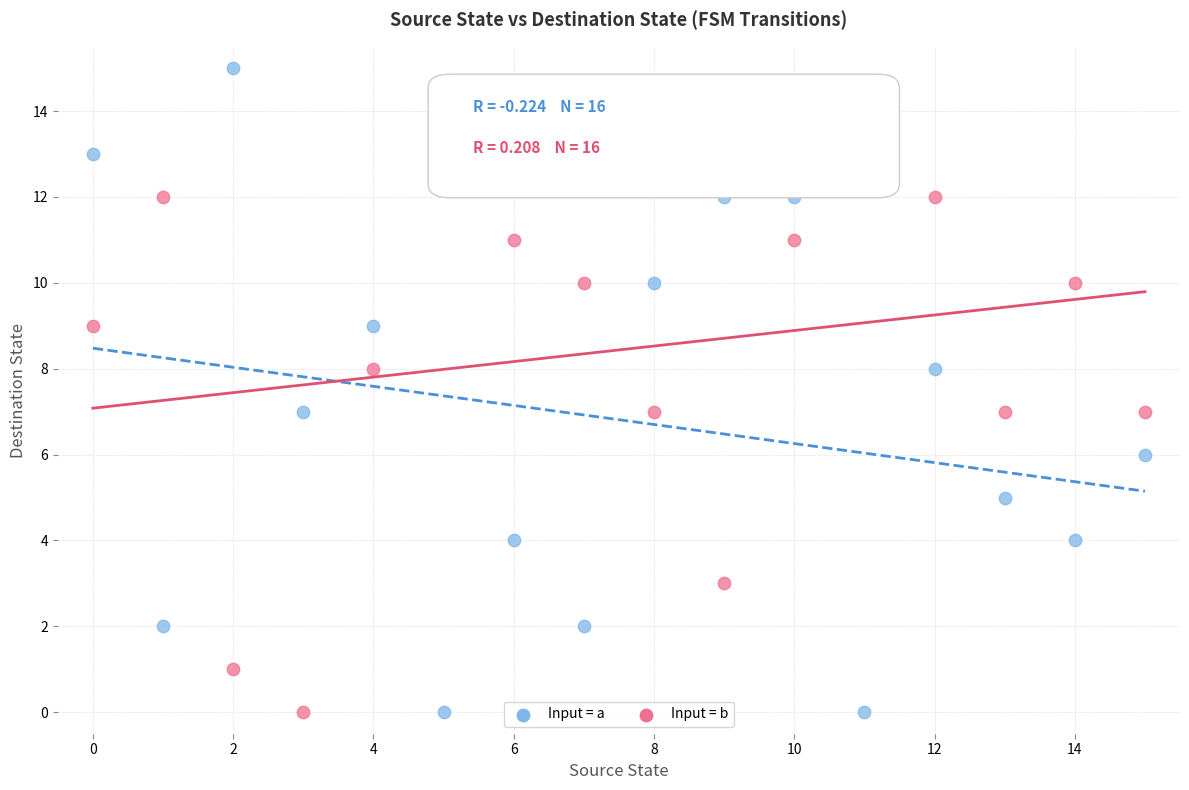

Which series has the widest spread of Y values?

Input = a